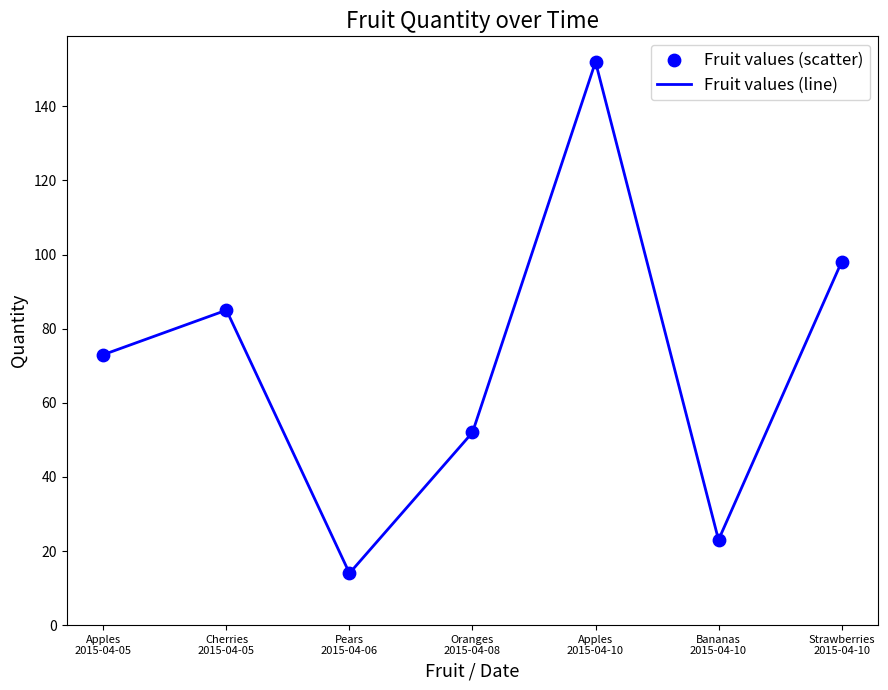

What is the difference between the maximum and second lowest values?

129